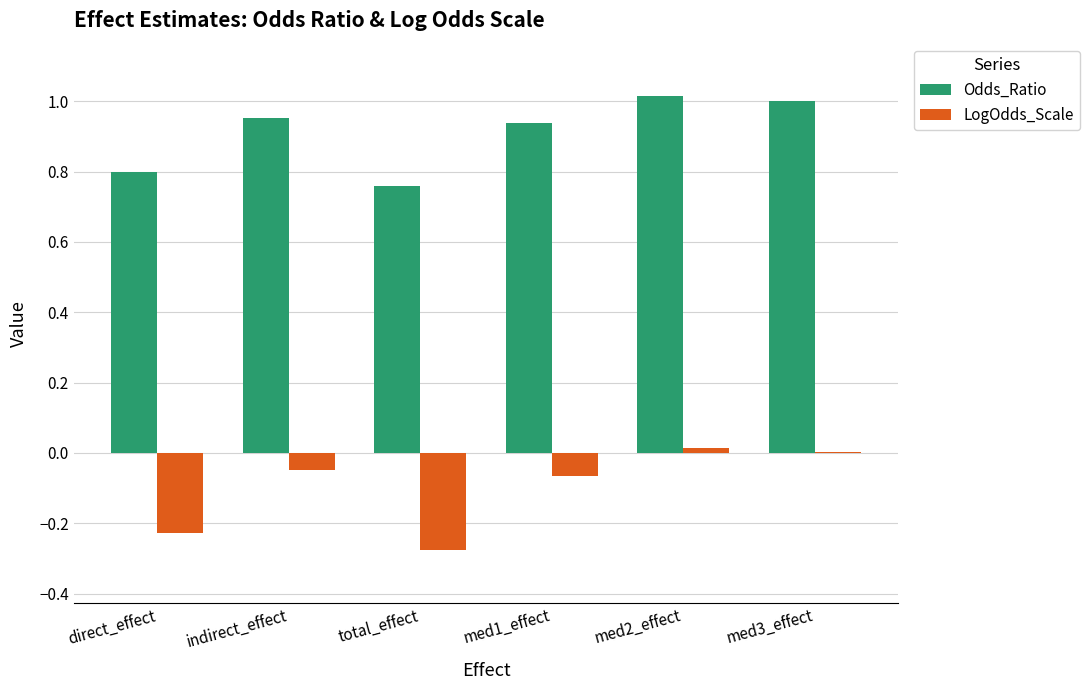

Which series has the largest total across all categories?

Odds_Ratio